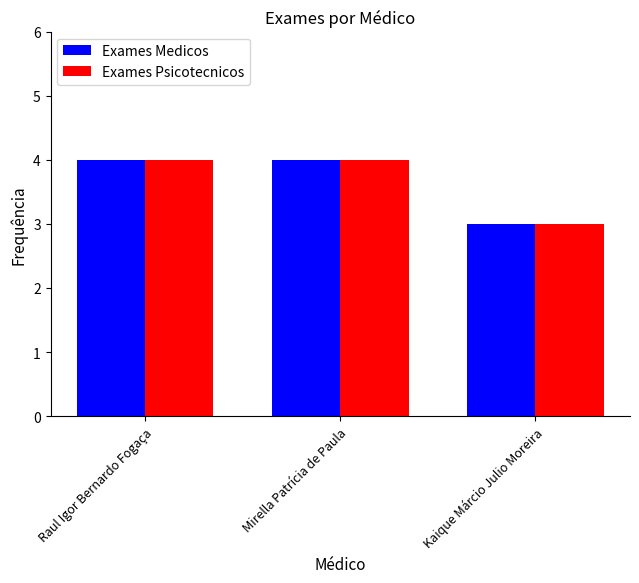

Reading right to left, list all the values displayed in this chart.

Exames Medicos: Kaique Márcio Julio Moreira=3	Mirella Patrícia de Paula=4	Raul Igor Bernardo Fogaça=4
Exames Psicotecnicos: Kaique Márcio Julio Moreira=3	Mirella Patrícia de Paula=4	Raul Igor Bernardo Fogaça=4